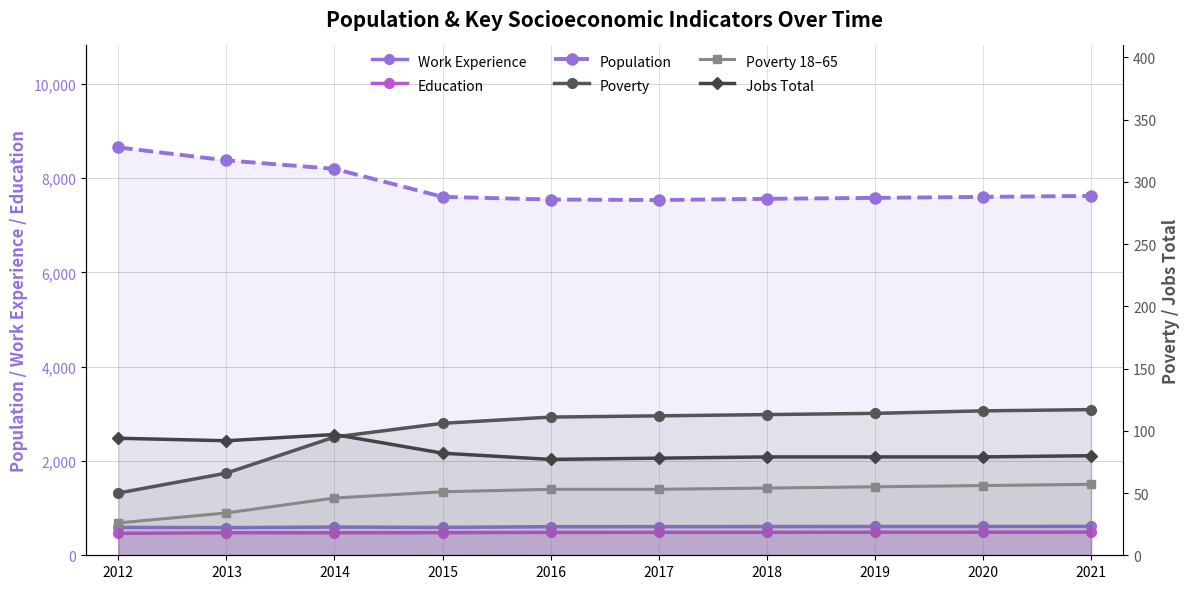

What is the total value across all series at 2012?

9882